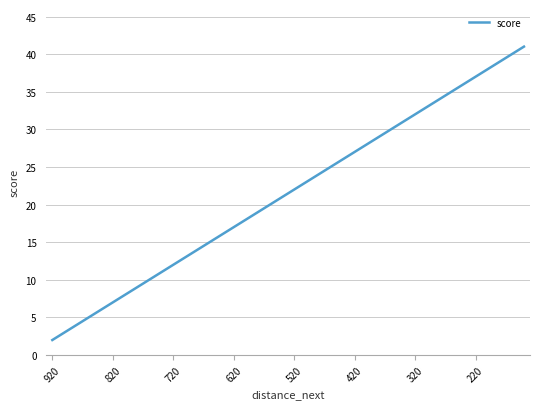

How many data points does each series have?

40